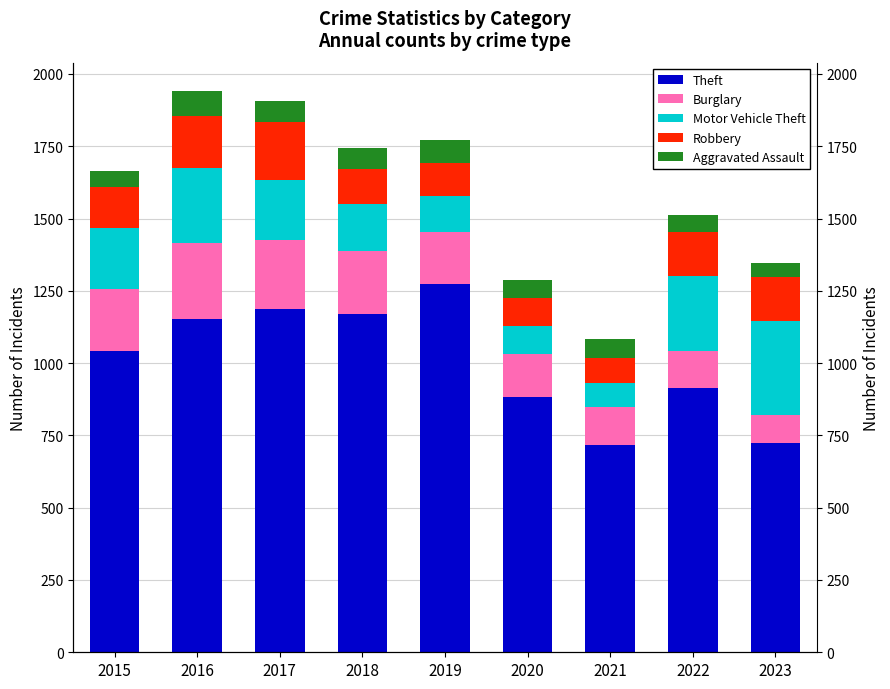

What is the value of the Motor Vehicle Theft bar at the 2nd from the left?

259